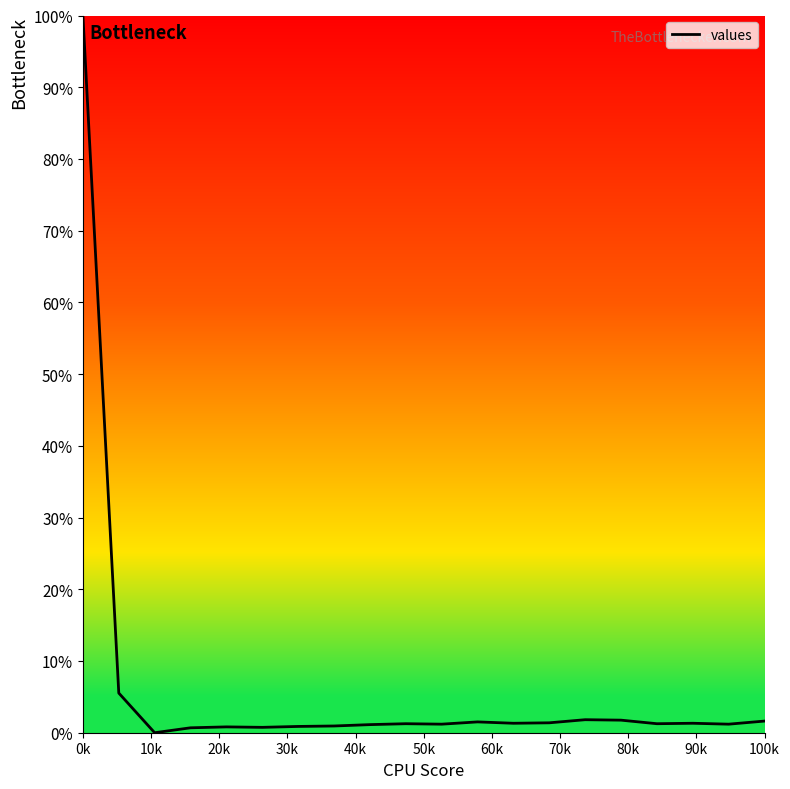

How many lines are shown in the chart?

1